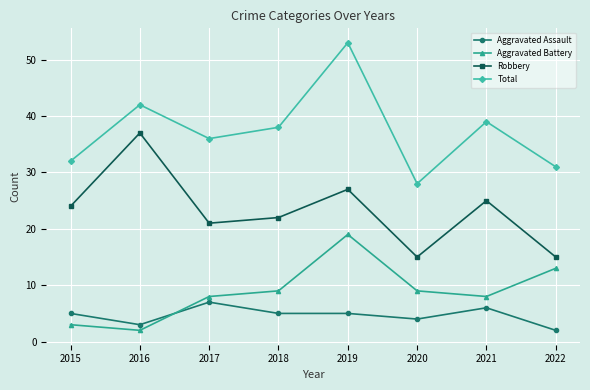

Reading left to right, list all the values displayed in this chart.

Aggravated Assault: 2015=5	2016=3	2017=7	2018=5	2019=5	2020=4	2021=6	2022=2
Aggravated Battery: 2015=3	2016=2	2017=8	2018=9	2019=19	2020=9	2021=8	2022=13
Robbery: 2015=24	2016=37	2017=21	2018=22	2019=27	2020=15	2021=25	2022=15
Total: 2015=32	2016=42	2017=36	2018=38	2019=53	2020=28	2021=39	2022=31